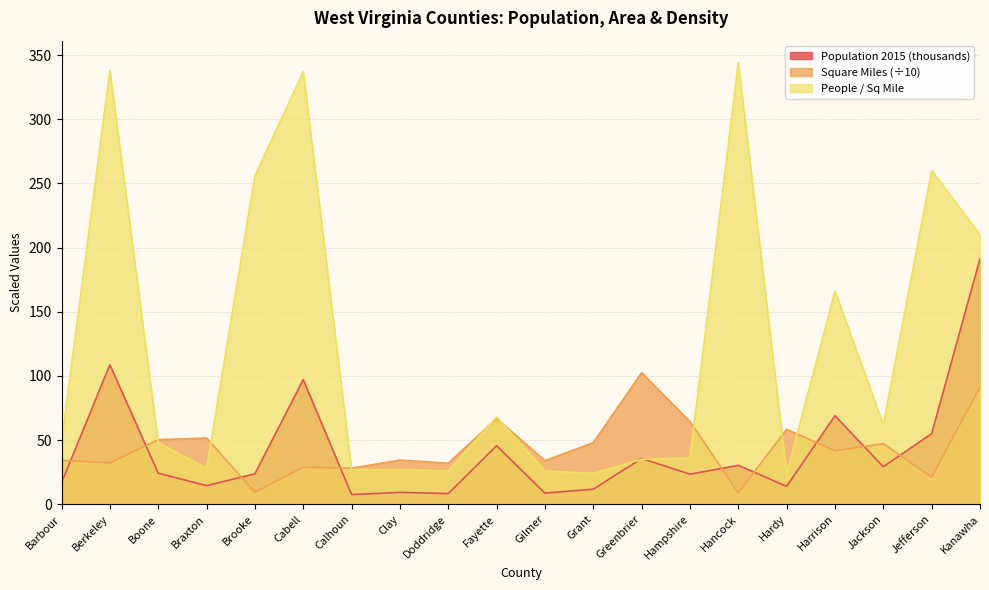

Reading left to right, extract all data points from this chart.

Population 2015: 16.8	108.7	24.2	14.5	23.7	97.1	7.6	9.2	8.3	45.6	8.7	11.8	35.6	23.4	30.3	13.9	69.0	29.2	55.1	191.3
Square Miles: 34.3	32.2	50.3	51.6	9.3	28.8	28.1	34.4	32.0	66.8	34.0	48.0	102.5	64.5	8.8	58.4	41.7	47.2	21.2	91.1
People per SQML: 49.0	338.0	48.0	28.0	256.0	337.0	27.0	27.0	26.0	68.0	26.0	24.0	35.0	36.0	344.0	24.0	166.0	62.0	260.0	210.0